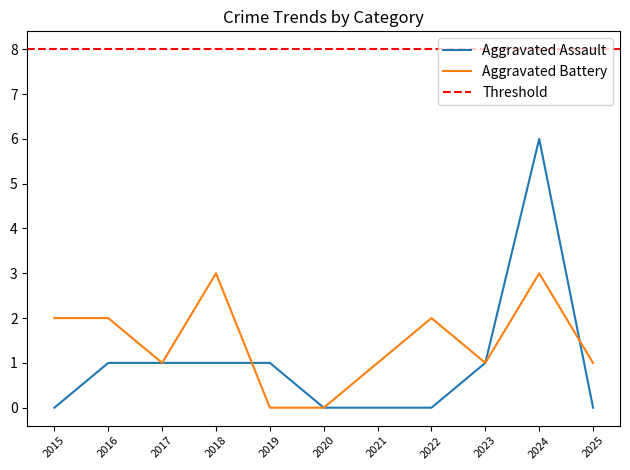

Rank the series by their maximum value, from highest to lowest.

Aggravated Assault, Aggravated Battery